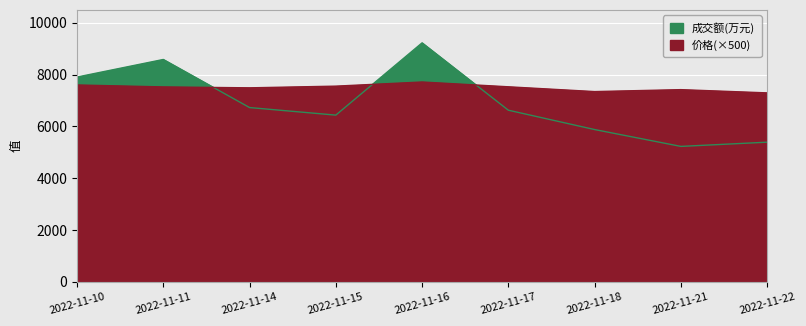

Rank the series by their maximum value, from lowest to highest.

价格, 成交额(万元)